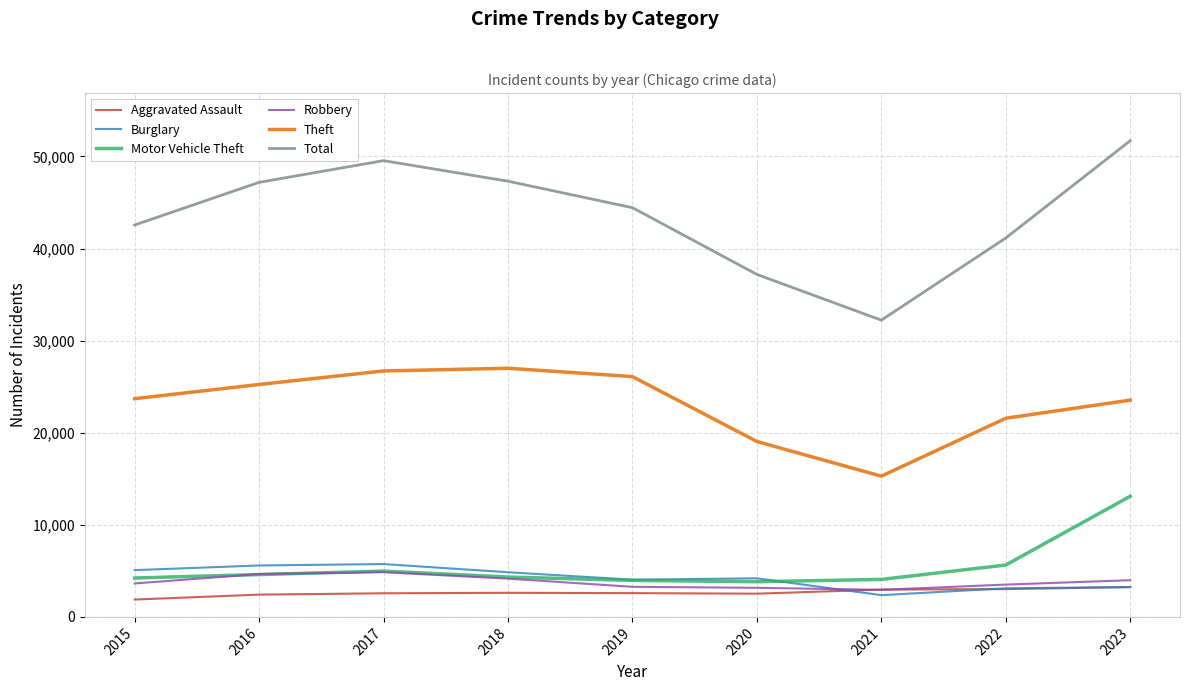

Which series has the widest spread of values?

Total